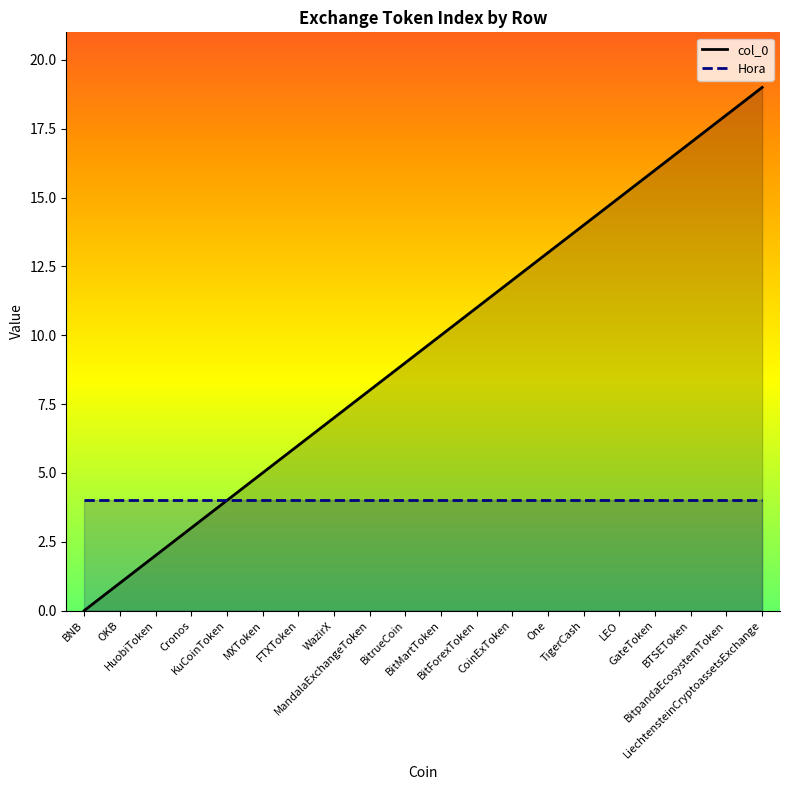

True or false: Hora has a value of 7 at LEO.

False